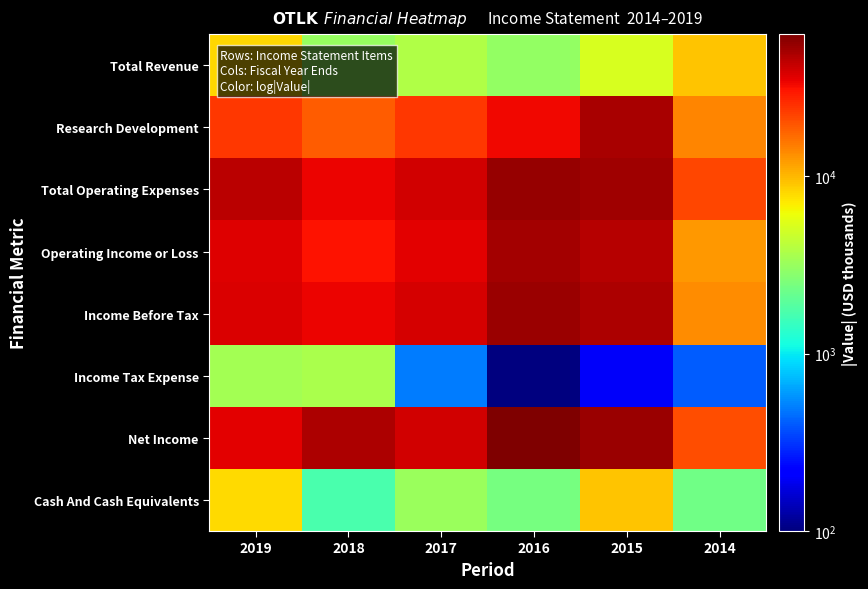

Reading right to left, transcribe all the data shown in this chart.

Total Revenue: 2014=9100	2015=5200	2016=3000	2017=3800	2018=3100	2019=8100
Research Development: 2014=14100	2015=49100	2016=32800	2017=23800	2018=18500	2019=23800
Total Operating Expenses: 2014=21400	2015=51800	2016=54300	2017=39700	2018=34000	2019=45100
Operating Income or Loss: 2014=12400	2015=46600	2016=51300	2017=35900	2018=30900	2019=36900
Income Before Tax: 2014=13300	2015=48900	2016=53200	2017=38300	2018=33700	2019=37900
Income Tax Expense: 2014=400	2015=200	2016=100	2017=500	2018=3600	2019=3400
Net Income: 2014=20700	2015=53000	2016=63100	2017=40000	2018=48000	2019=36000
Cash And Cash Equivalents: 2014=2300	2015=9100	2016=2400	2017=3200	2018=1700	2019=8000